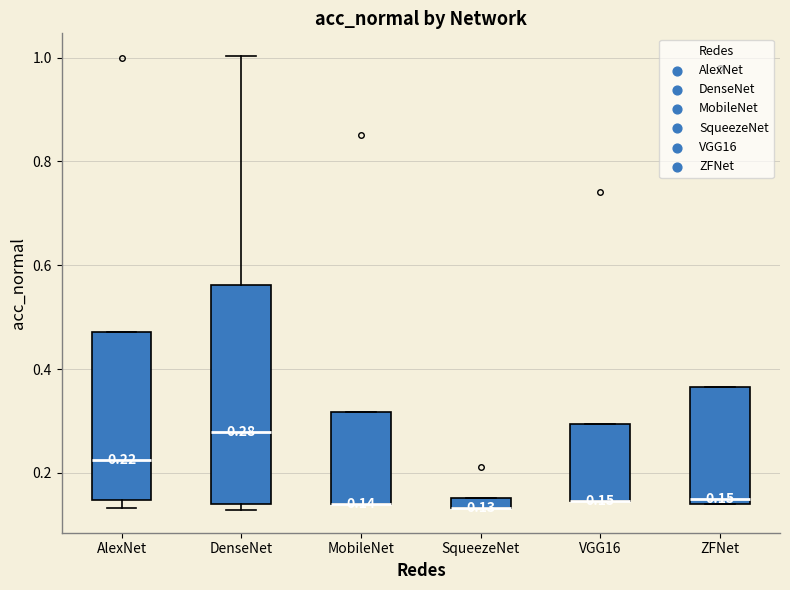

Comparing the boxes themselves (not the whiskers), which one is the tallest?

DenseNet